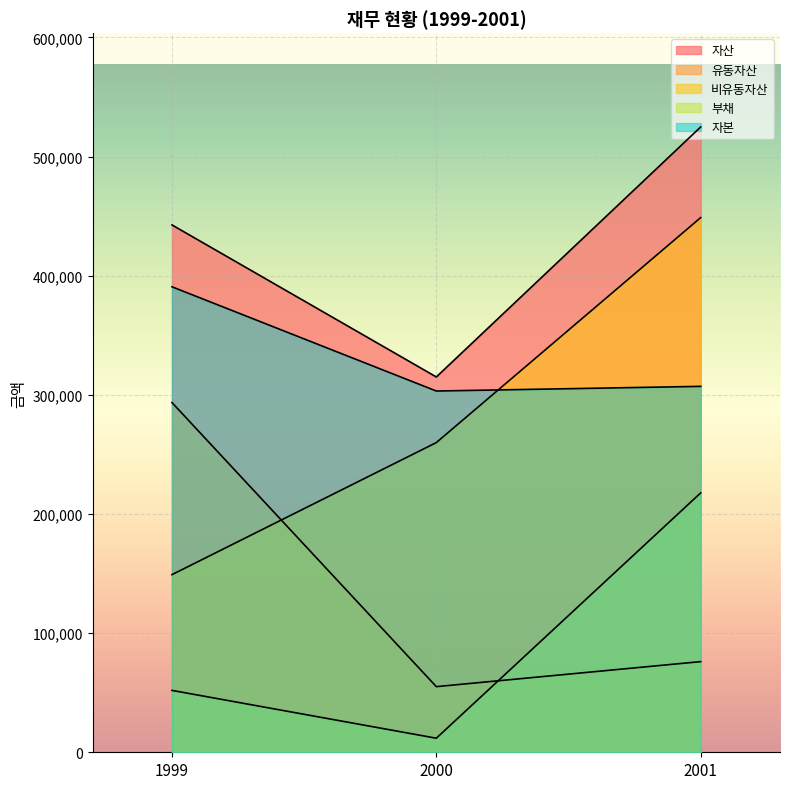

Does the chart display data point markers on the line(s)?

No